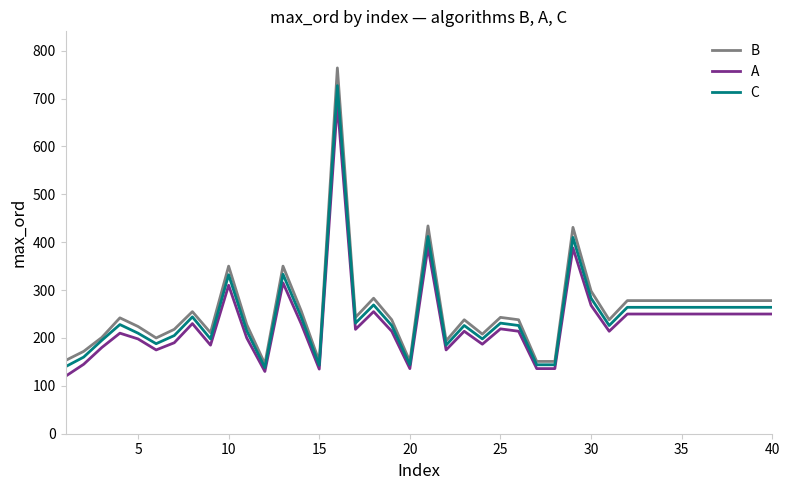

How many categories are shown in the chart?

40